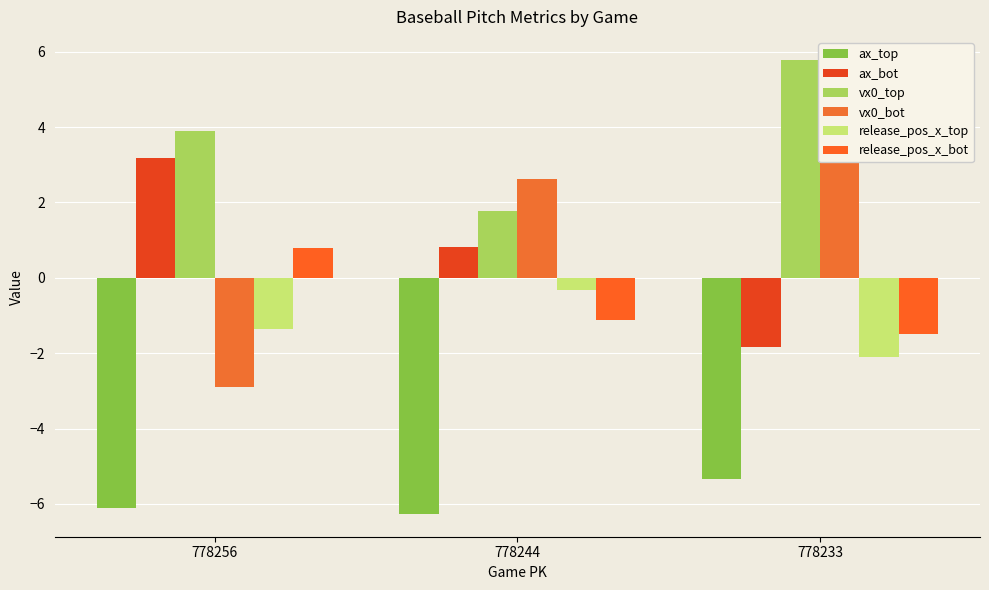

What is the difference between the second highest and minimum values in the ax_bot series?

2.7